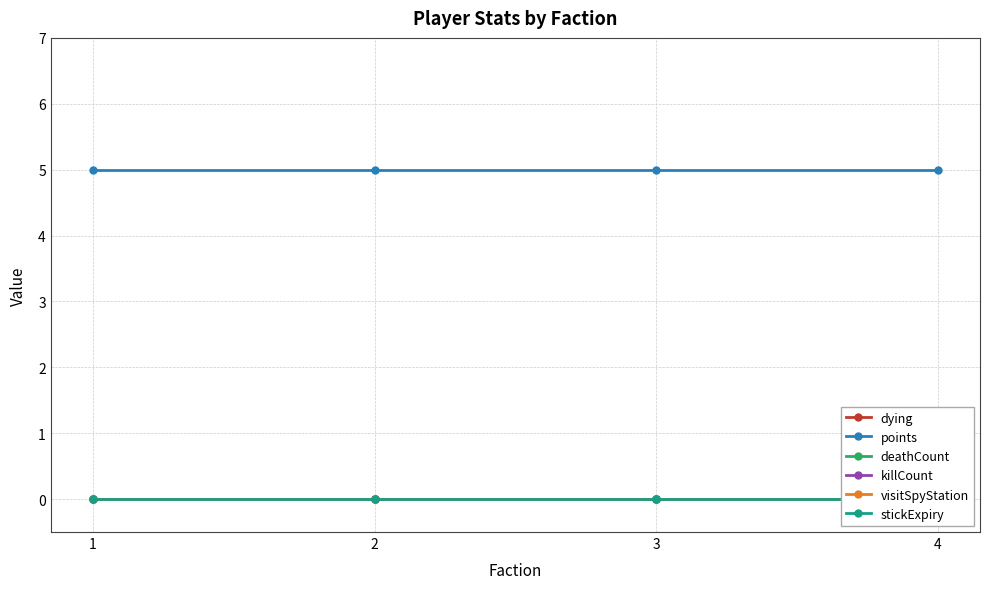

How many distinct data groups are displayed?

6